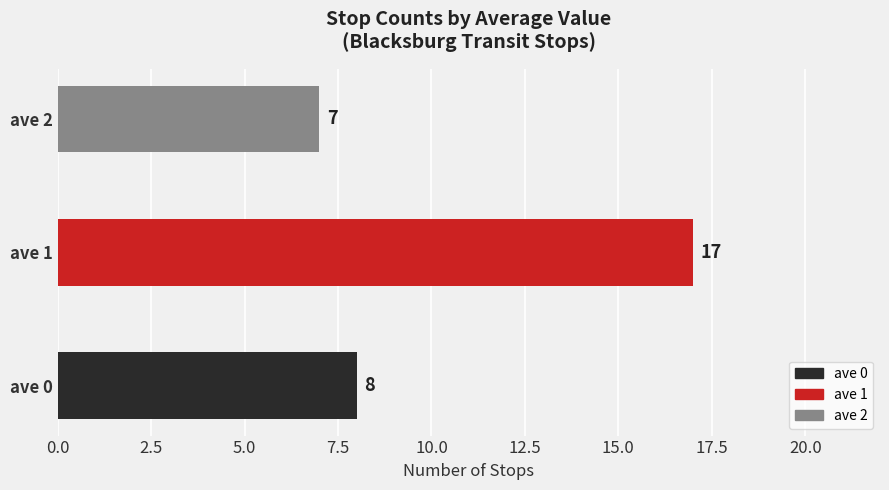

Rank the categories by value from highest to lowest.

ave 1, ave 0, ave 2